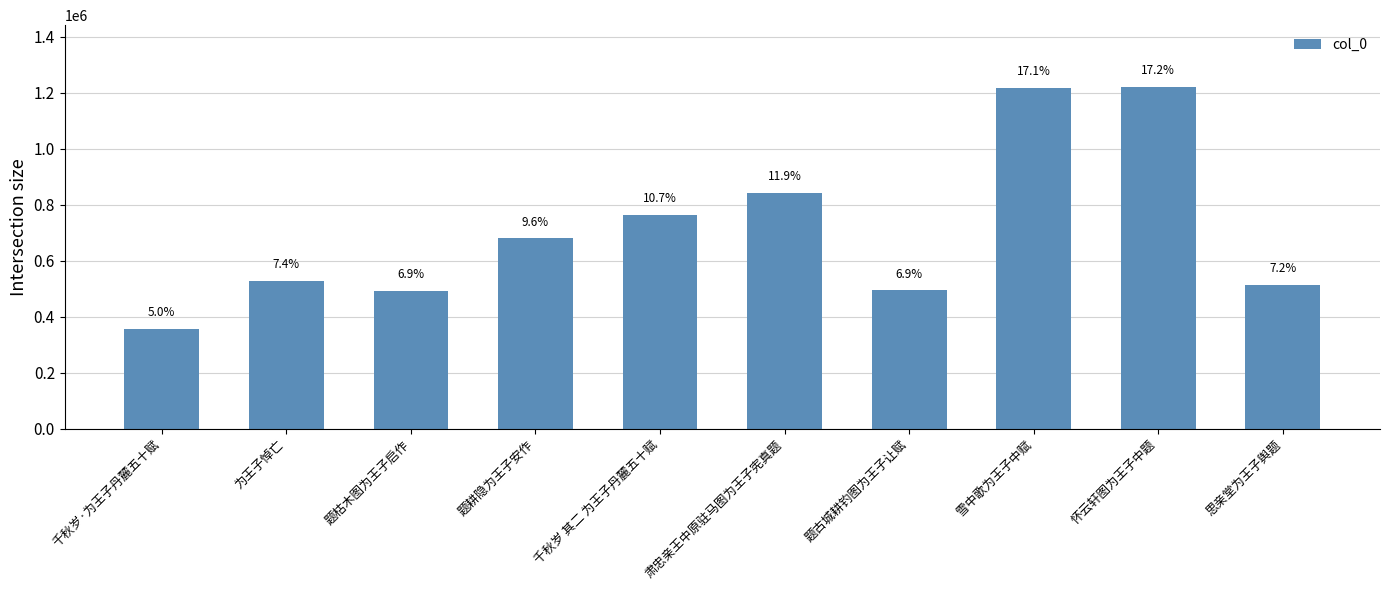

Are the bars grouped side by side (vs. stacked)?

No